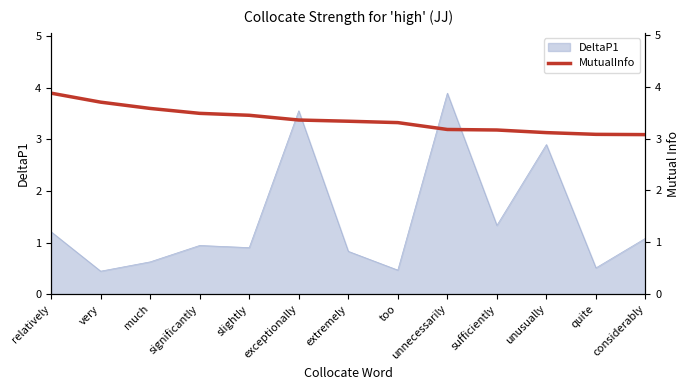

What is the difference between the values at sufficiently and slightly?

0.3